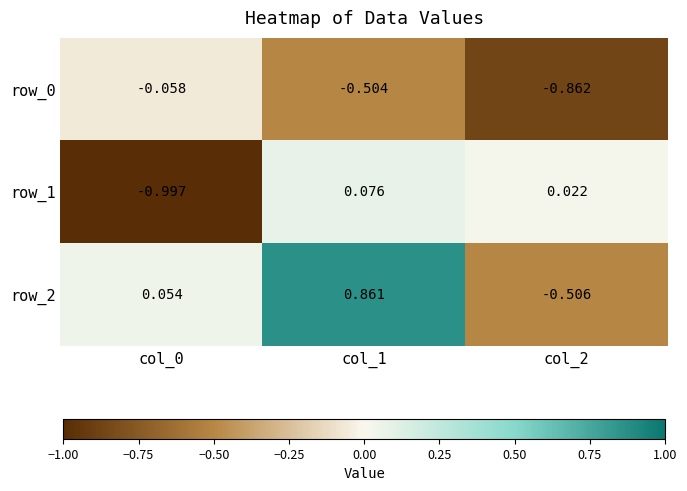

What is the difference between the second highest and minimum values in the row_2 series?

0.6